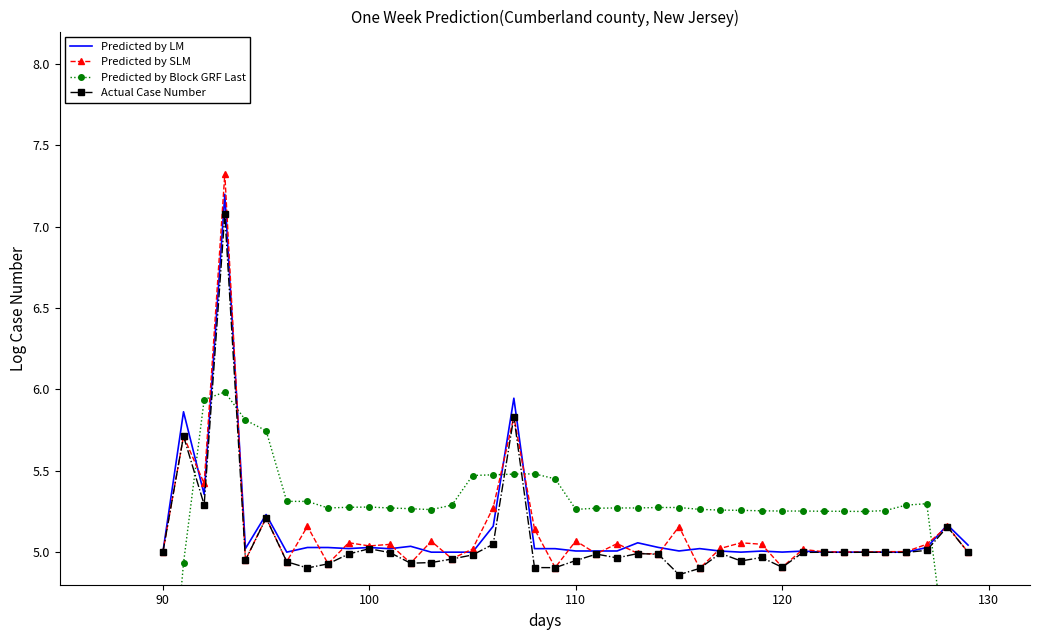

Reading left to right, list all the values displayed in this chart.

Predicted by LM: 5.0	5.9	5.4	7.2	5.0	5.2	5.0	5.0	5.0	5.0	5.0	5.0	5.0	5.0	5.0	5.0	5.2	5.9	5.0	5.0	5.0	5.0	5.0	5.1	5.0	5.0	5.0	5.0	5.0	5.0	5.0	5.0	5.0	5.0	5.0	5.0	5.0	5.0	5.2	5.0
Predicted by SLM: 5.0	5.7	5.4	7.3	5.0	5.2	4.9	5.2	4.9	5.1	5.0	5.0	4.9	5.1	5.0	5.0	5.3	5.8	5.1	4.9	5.1	5.0	5.1	5.0	5.0	5.2	4.9	5.0	5.1	5.0	4.9	5.0	5.0	5.0	5.0	5.0	5.0	5.0	5.2	5.0
Predicted by Block GRF Last: 3.5	4.9	5.9	6.0	5.8	5.7	5.3	5.3	5.3	5.3	5.3	5.3	5.3	5.3	5.3	5.5	5.5	5.5	5.5	5.5	5.3	5.3	5.3	5.3	5.3	5.3	5.3	5.3	5.3	5.3	5.3	5.3	5.3	5.3	5.3	5.3	5.3	5.3	4.3	3.3
Actual Case Number: 5.0	5.7	5.3	7.1	5.0	5.2	4.9	4.9	4.9	5.0	5.0	5.0	4.9	4.9	5.0	5.0	5.0	5.8	4.9	4.9	4.9	5.0	5.0	5.0	5.0	4.9	4.9	5.0	4.9	5.0	4.9	5.0	5.0	5.0	5.0	5.0	5.0	5.0	5.2	5.0